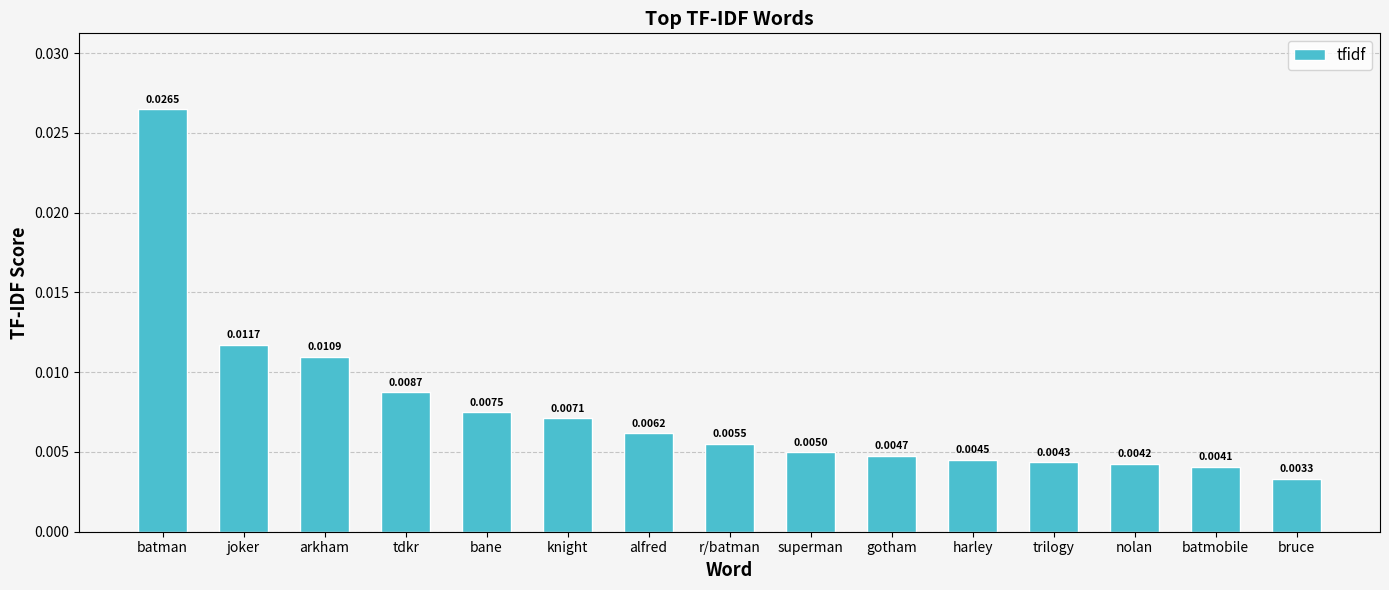

What is the label of the 5th bar from the left?

bane